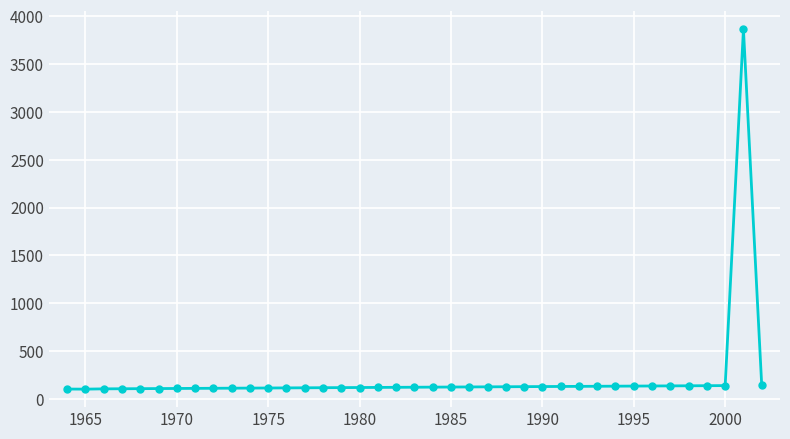

What is the value of the 14th point from the left?

117